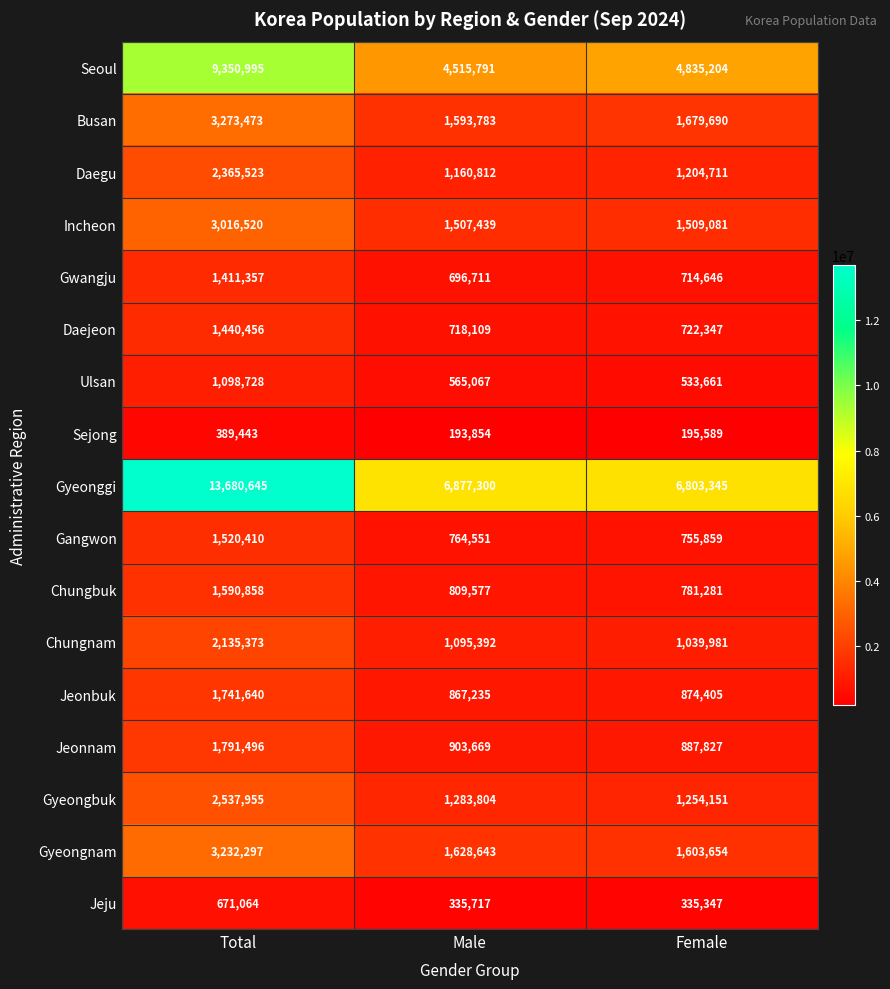

Where is Jeju nearest to the value 503205?

Male